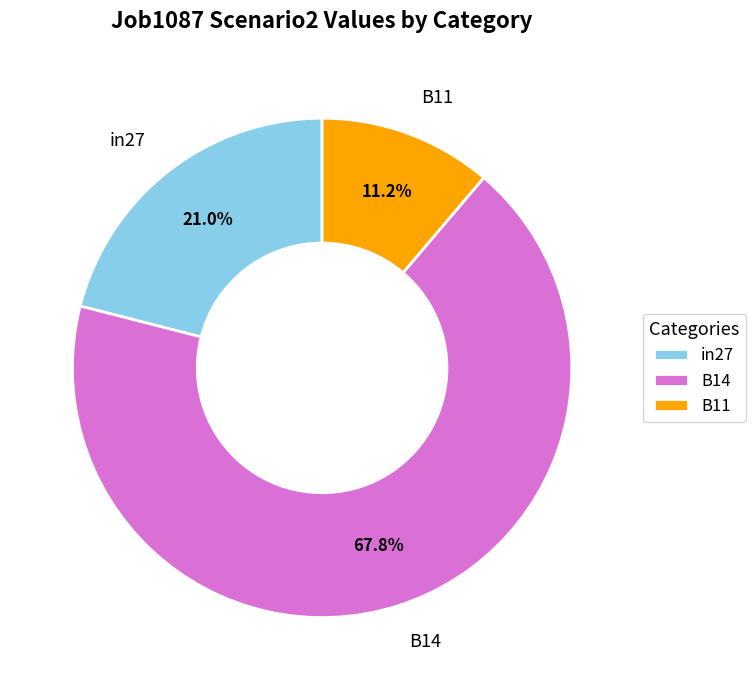

Rank the categories by value from highest to lowest.

B14, in27, B11